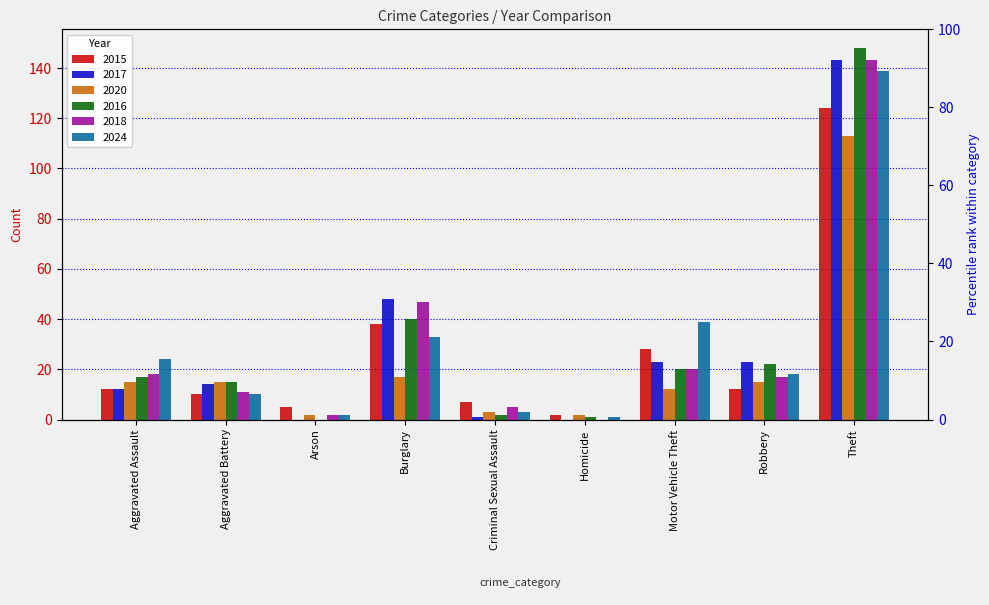

The value of 2015 at Criminal Sexual Assault is 7. True or false?

True